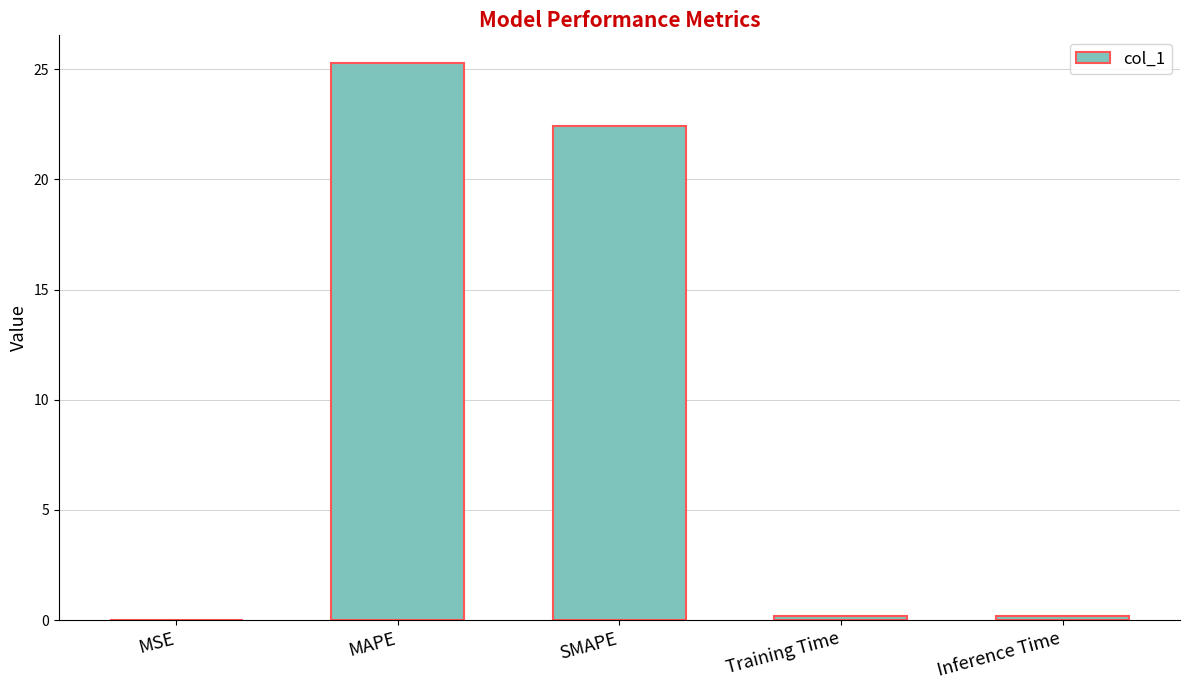

What is the greatest value displayed?

25.3